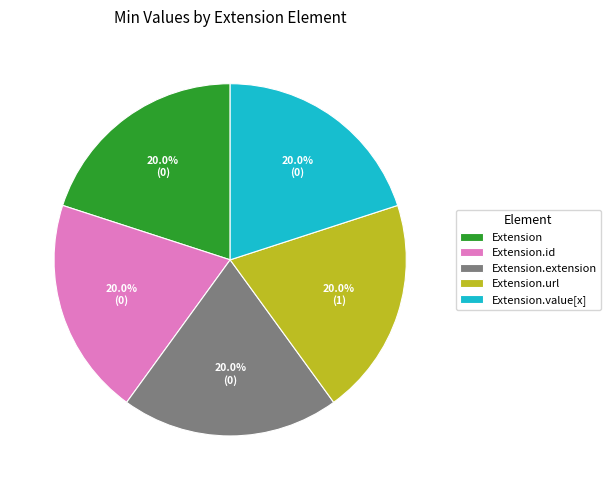

Is there a majority slice in this chart?

No